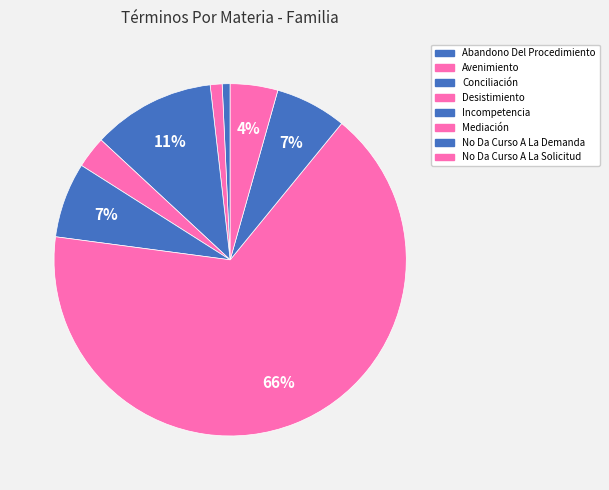

How many segments does this pie chart have?

8